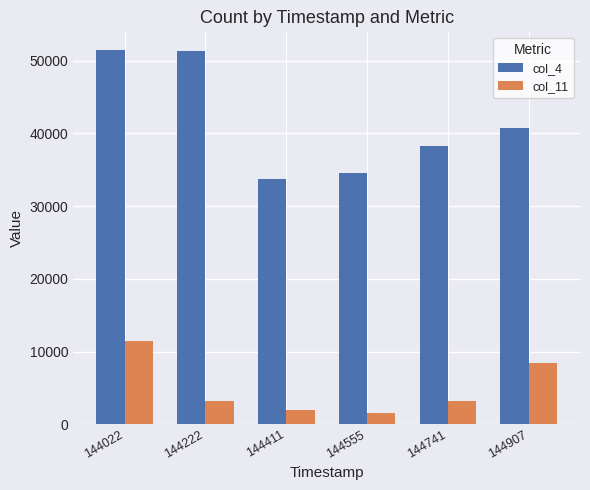

Is it true that col_11 equals 8450 at 144907?

True